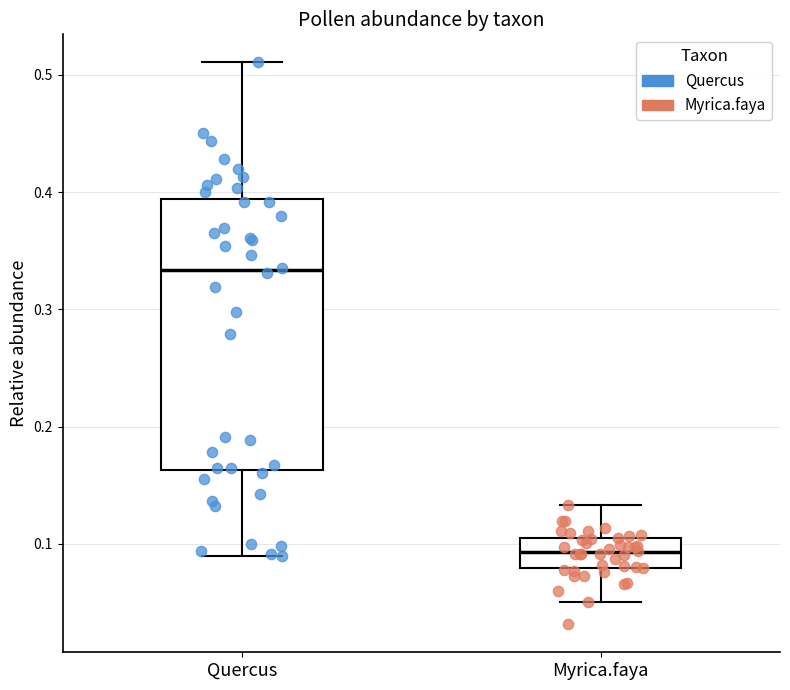

Which box's median line is the highest?

Quercus